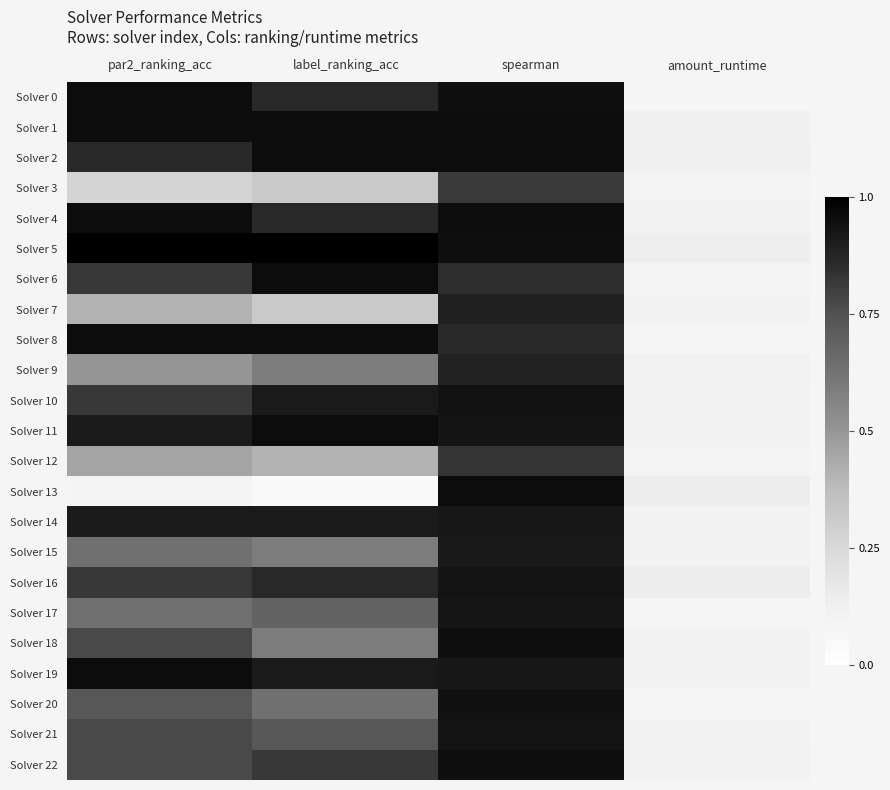

What is the total value across all series at label_ranking_acc?

16.8